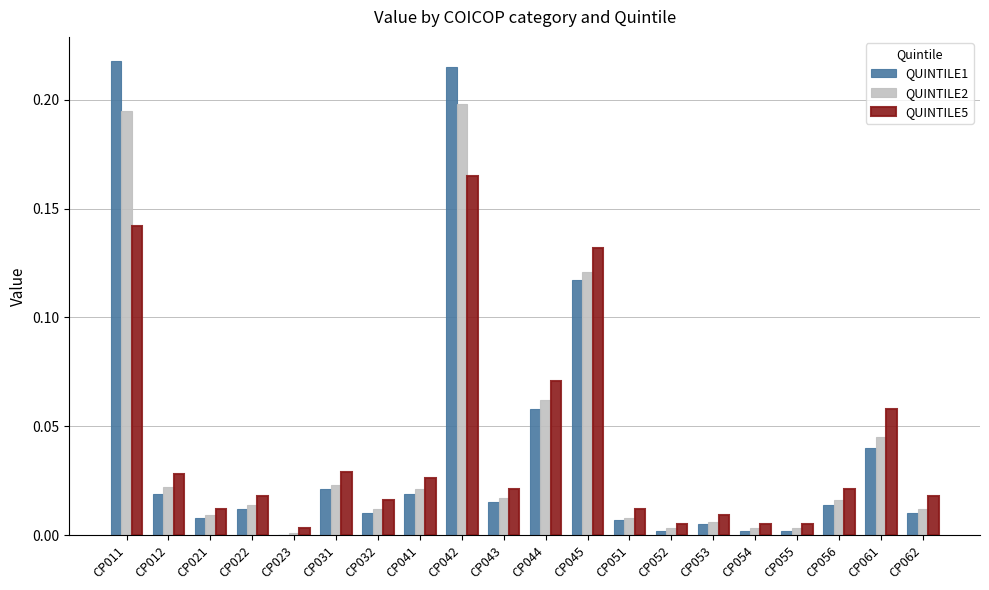

True or false: QUINTILE2 has a value of 0.0 at CP055.

True